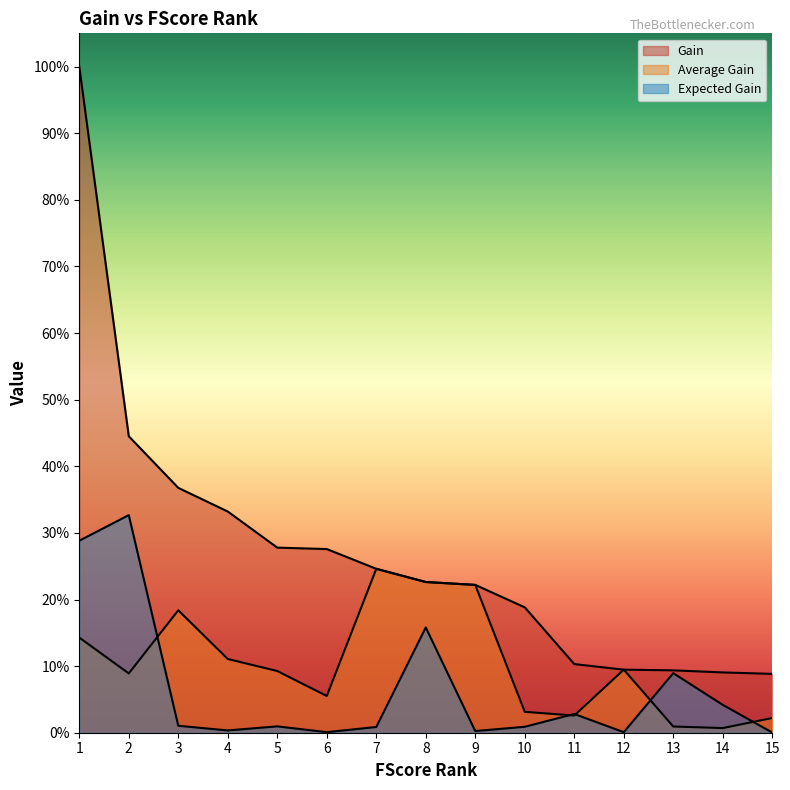

At 4, list the series in order from largest to smallest.

Gain, Average Gain, Expected Gain